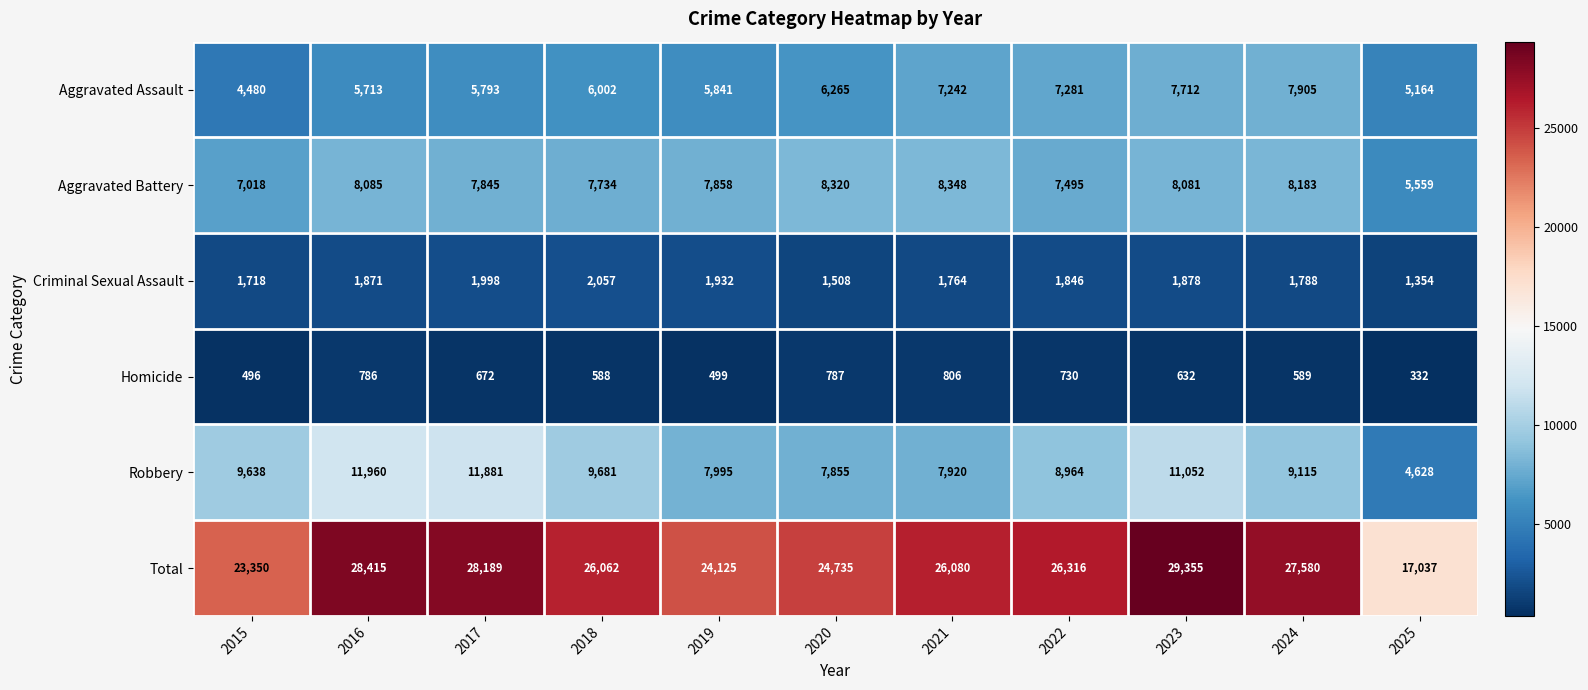

What is the approximate value of Robbery at 2024, to the nearest 10?

9120